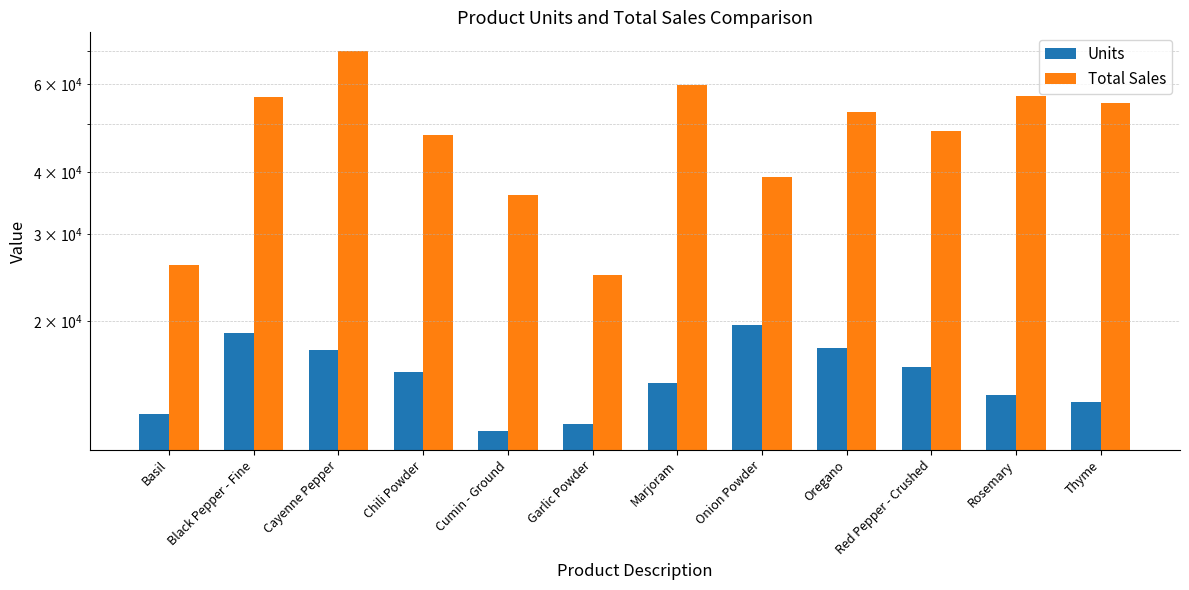

What is the label of the 8th bar from the left?

Onion Powder